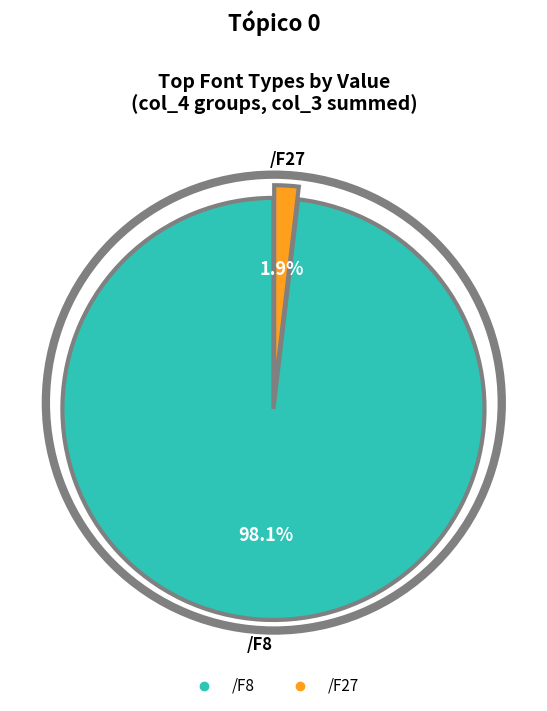

Count the number of slices in the pie.

2